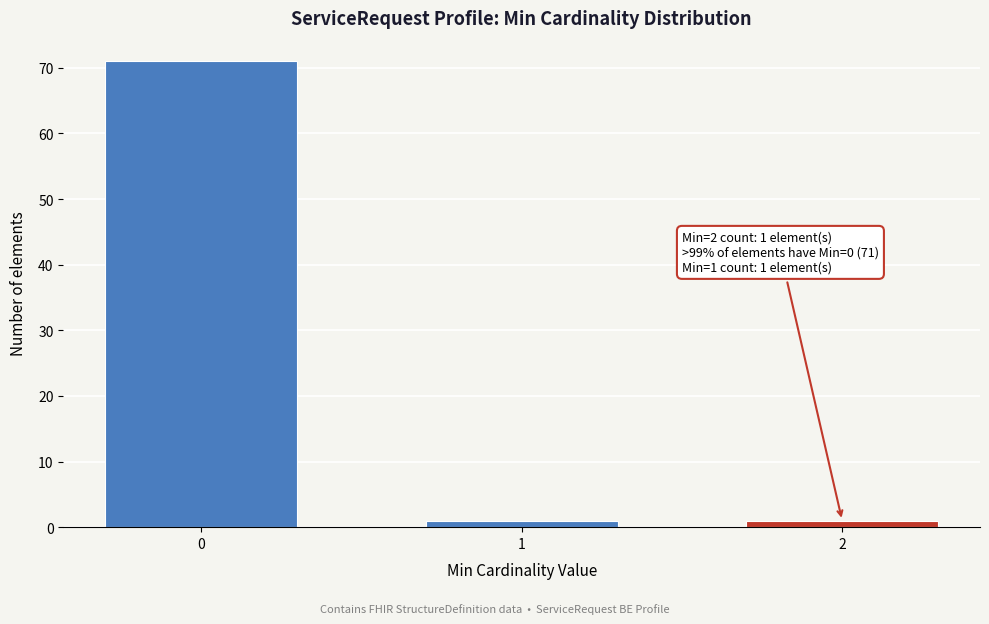

Reading right to left, transcribe all the data shown in this chart.

2=1	1=1	0=71